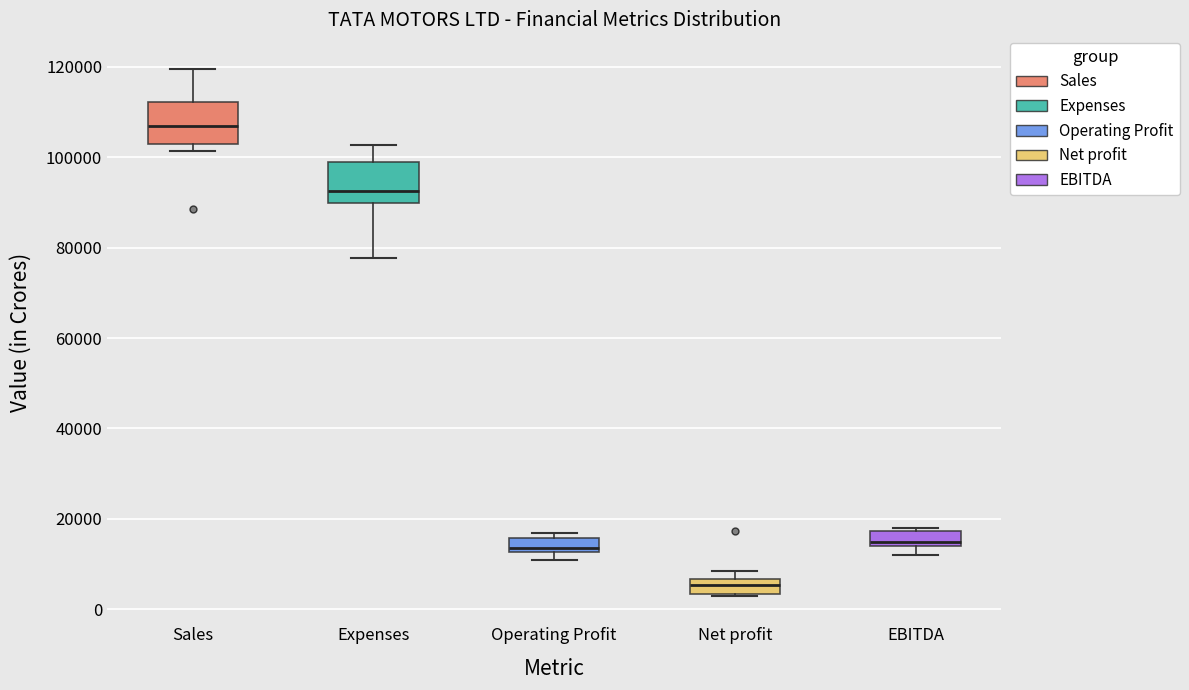

Reading left to right, transcribe this box plot: for each box, give where its median line is, the range the box spans, and where its two whiskers end, as read against the y-axis. The values are not printed on the chart, so give them approximately, as read against the axis.

Sales: median 106000, box 102000 to 112000, whiskers 102000 (just below the box's lower edge) to 120000
Expenses: median 92000, box 90000 to 98000, whiskers 78000 to 102000
Operating Profit: median 14000, box 12000 to 16000, whiskers 10000 to 16000 (just above the box's upper edge)
Net profit: median 6000 (inside the box), box 4000 to 6000, whiskers 2000 to 8000
EBITDA: median 14000 (just above the box's lower edge), box 14000 to 18000, whiskers 12000 to 18000 (just above the box's upper edge)